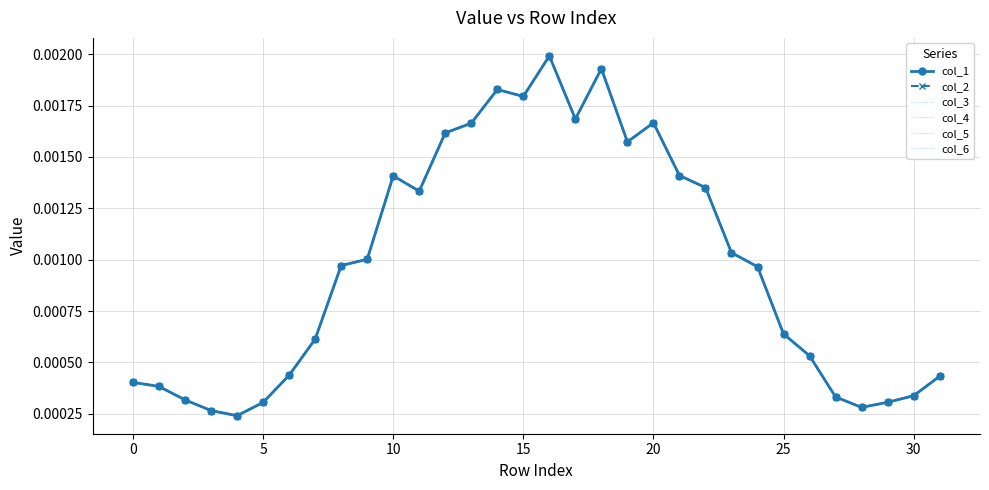

Is this an area chart (filled region under the line)?

No